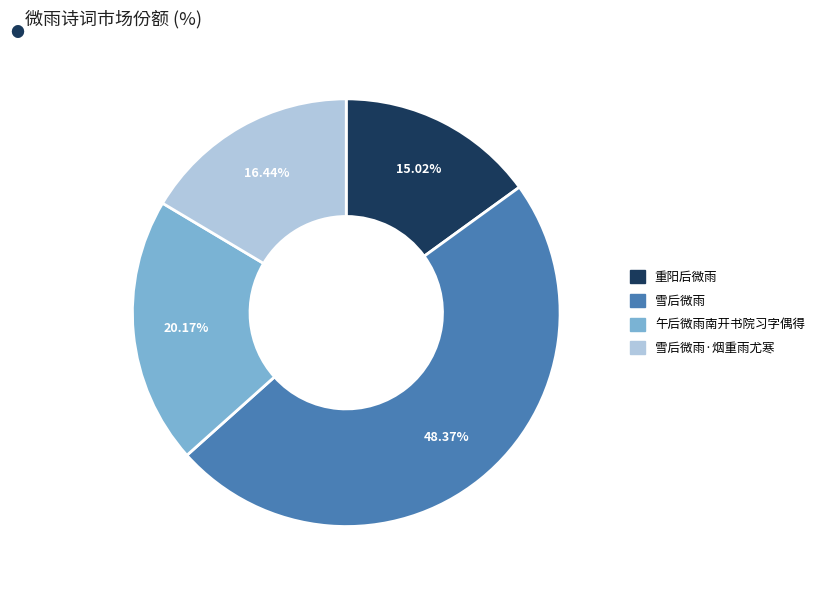

Which category has the biggest portion of the pie?

雪后微雨